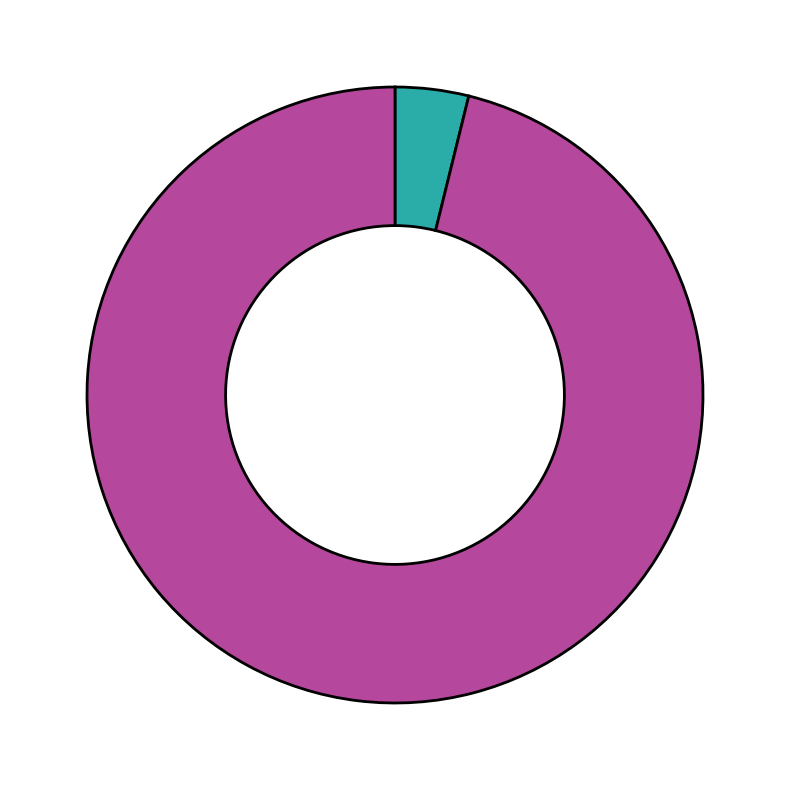

Does any single category account for the majority?

Yes